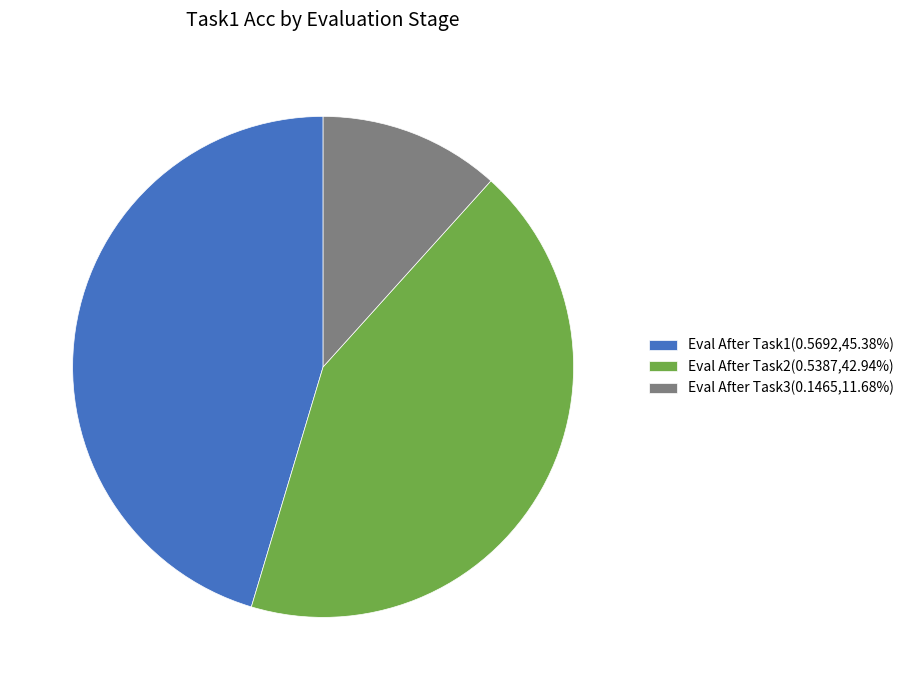

What is the largest slice in the pie chart?

Eval After Task1